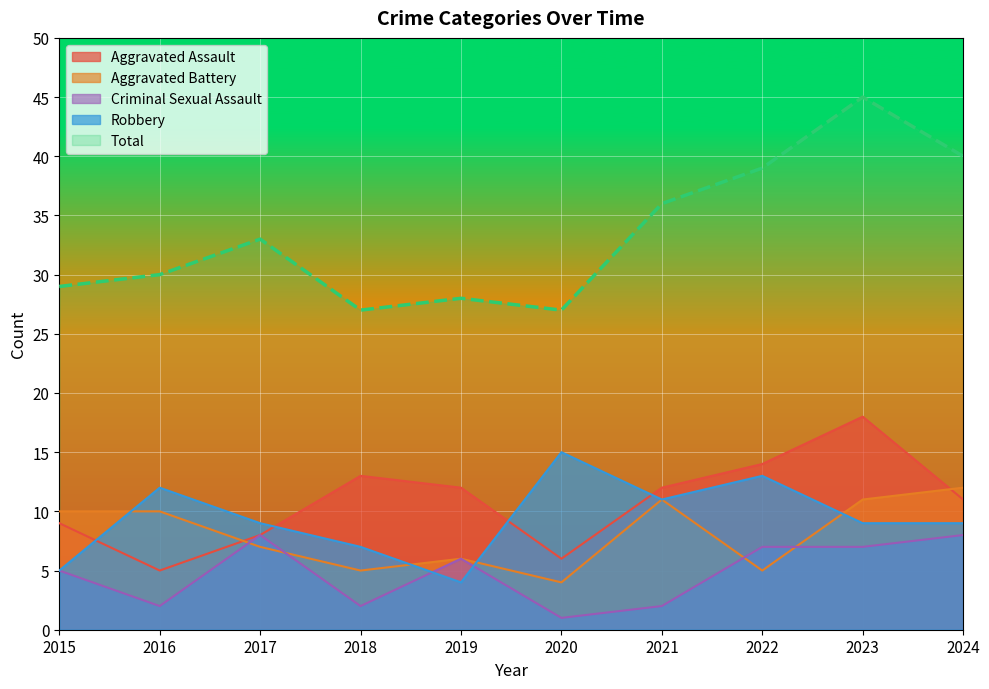

What are all the series names shown in the legend?

Aggravated Assault, Aggravated Battery, Criminal Sexual Assault, Robbery, Total